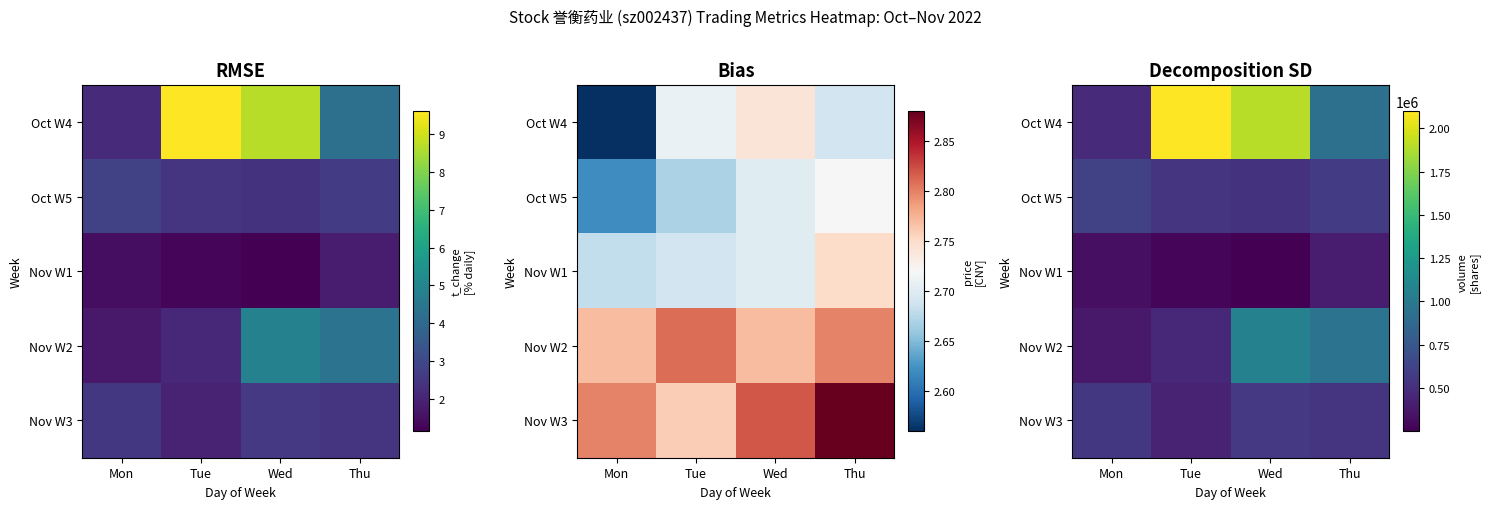

True or false: Oct W5 has a value of 1032803 at Mon.

False